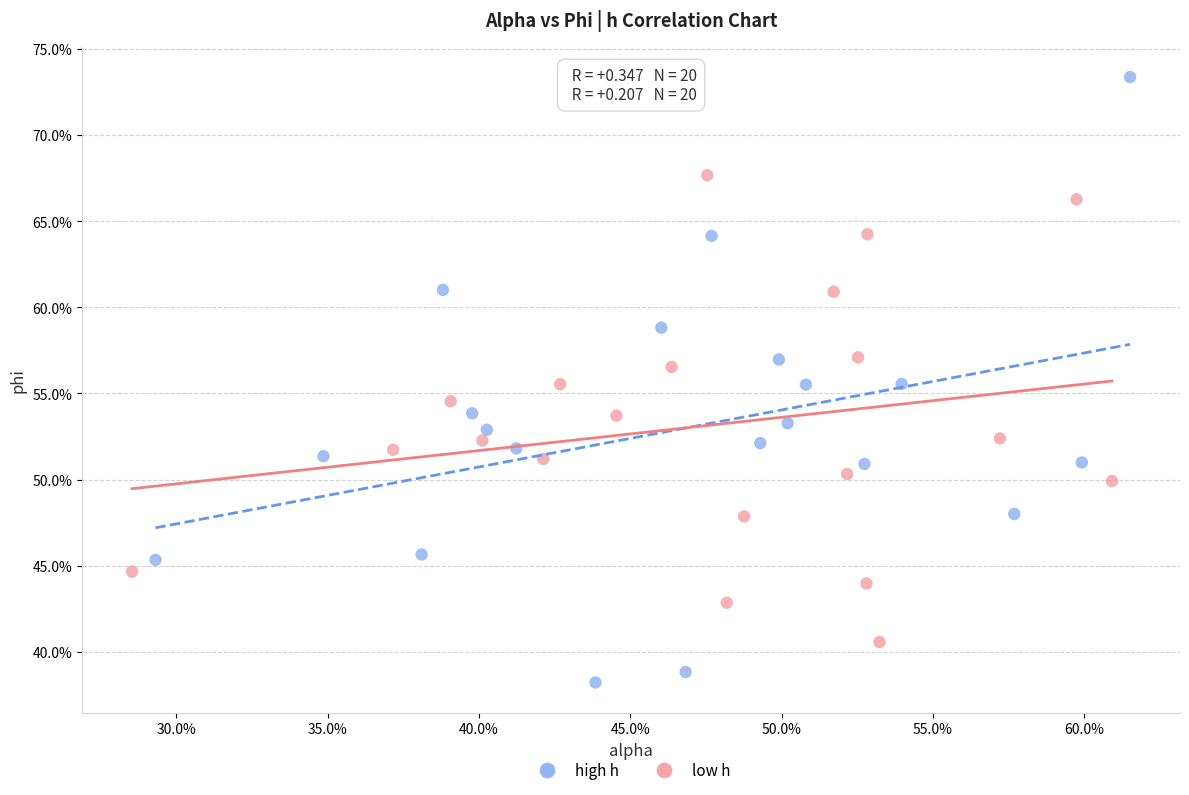

Which series reaches the maximum Y coordinate?

high h